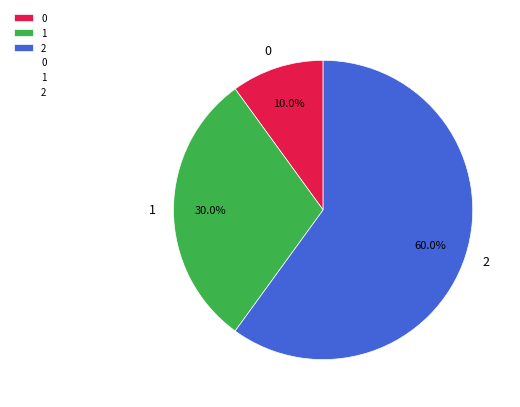

Count the number of slices in the pie.

3